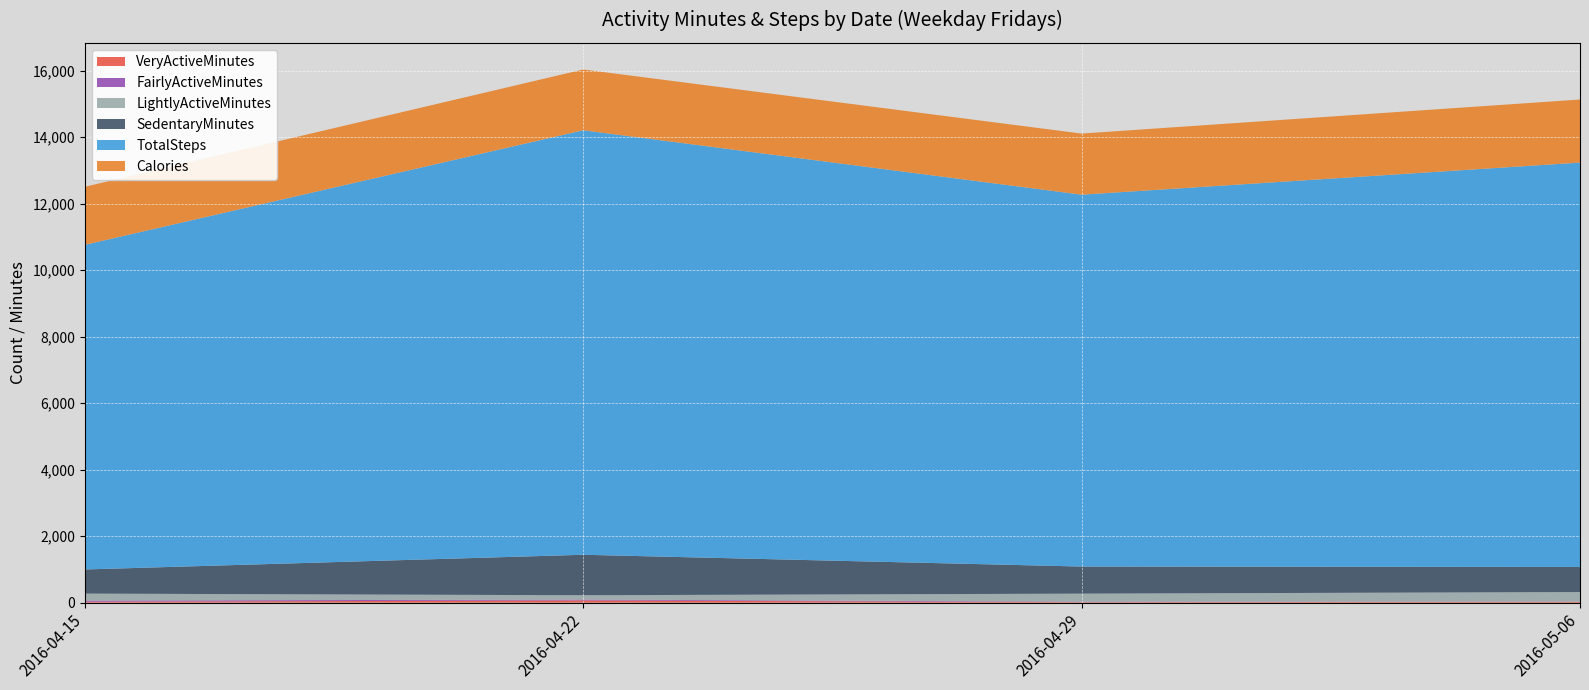

Reading right to left, list all the values displayed in this chart.

VeryActiveMinutes: 24	16	66	29
FairlyActiveMinutes: 6	12	27	34
LightlyActiveMinutes: 289	243	130	209
SedentaryMinutes: 754	815	1217	726
TotalSteps: 12159	11181	12764	9762
Calories: 1896	1837	1827	1745